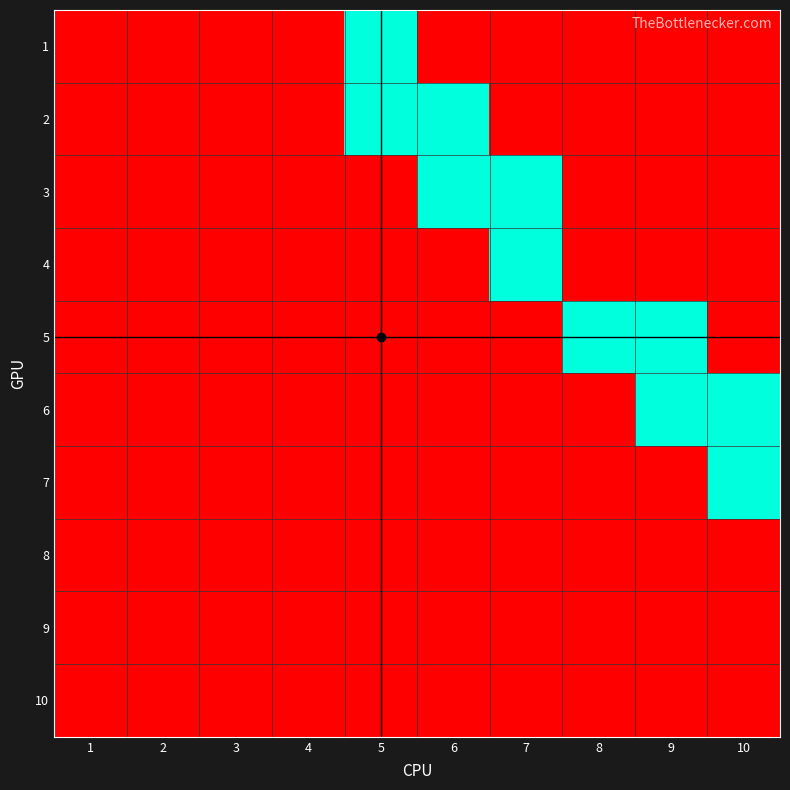

Reading right to left, transcribe all the data shown in this chart.

1: 10=0	9=0	8=0	7=0	6=0	5=1	4=0	3=0	2=0	1=0
2: 10=0	9=0	8=0	7=0	6=1	5=1	4=0	3=0	2=0	1=0
3: 10=0	9=0	8=0	7=1	6=1	5=0	4=0	3=0	2=0	1=0
4: 10=0	9=0	8=0	7=1	6=0	5=0	4=0	3=0	2=0	1=0
5: 10=0	9=1	8=1	7=0	6=0	5=0	4=0	3=0	2=0	1=0
6: 10=1	9=1	8=0	7=0	6=0	5=0	4=0	3=0	2=0	1=0
7: 10=1	9=0	8=0	7=0	6=0	5=0	4=0	3=0	2=0	1=0
8: 10=0	9=0	8=0	7=0	6=0	5=0	4=0	3=0	2=0	1=0
9: 10=0	9=0	8=0	7=0	6=0	5=0	4=0	3=0	2=0	1=0
10: 10=0	9=0	8=0	7=0	6=0	5=0	4=0	3=0	2=0	1=0